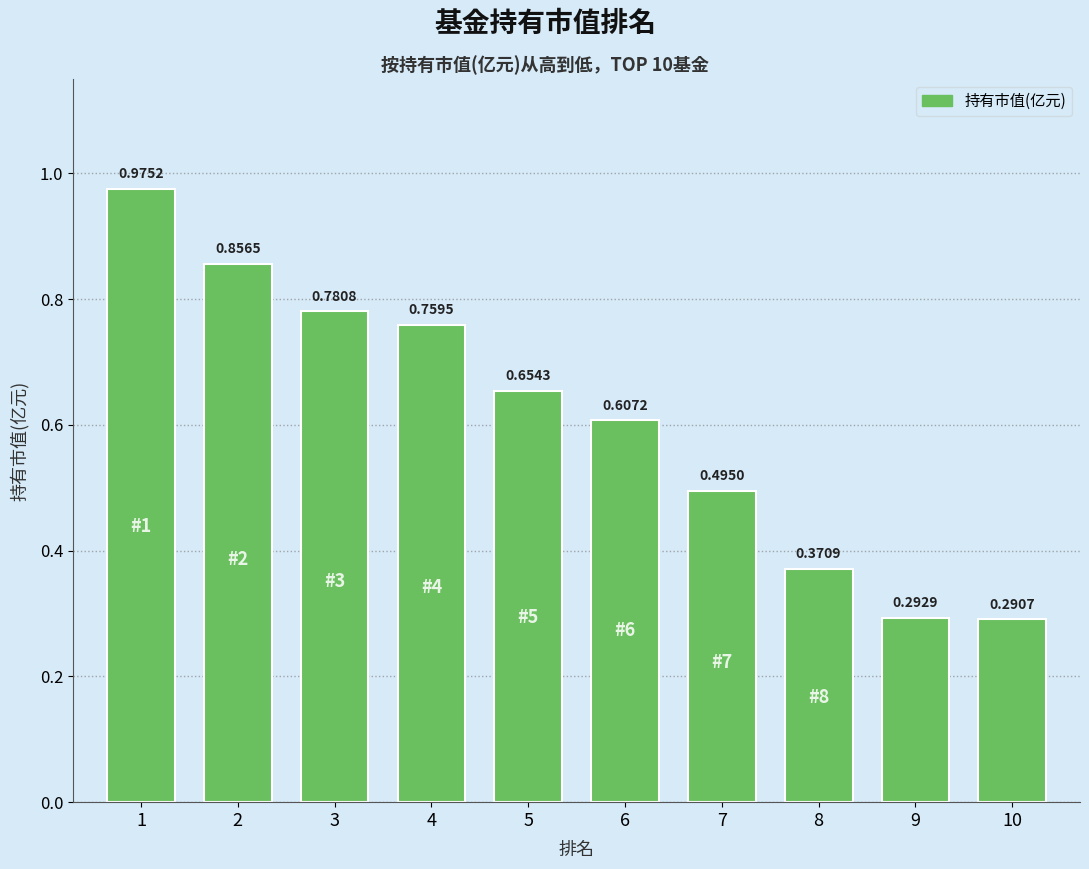

List the labels in order of value, smallest first.

10, 9, 8, 7, 6, 5, 4, 3, 2, 1